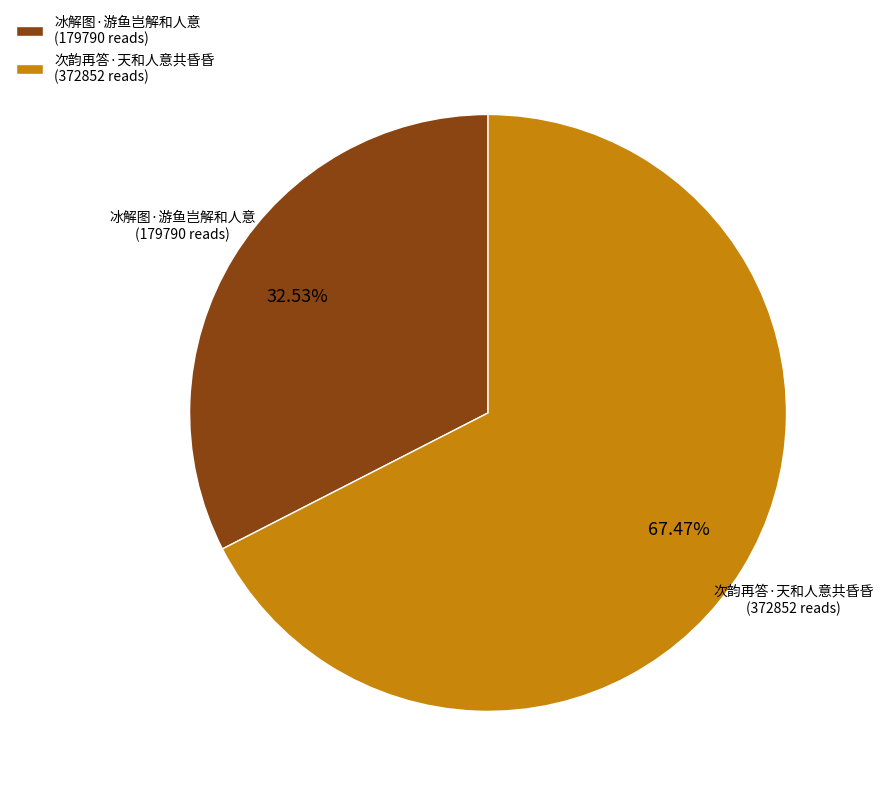

To the nearest percent, what is the average slice percentage?

50%